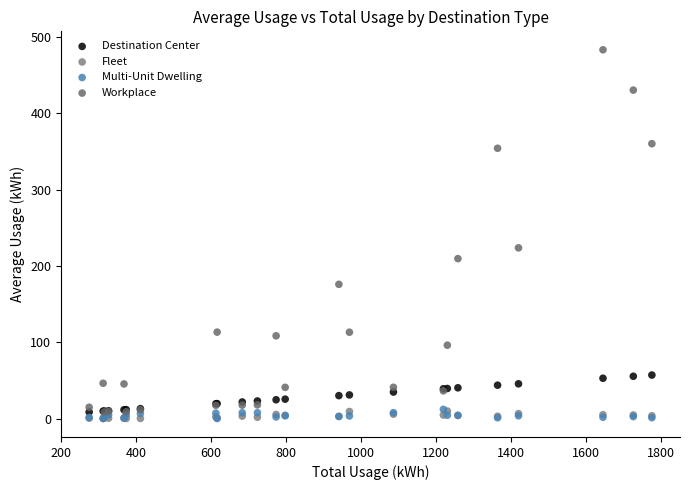

Across all series, what Y value is closest to 241?

223.8